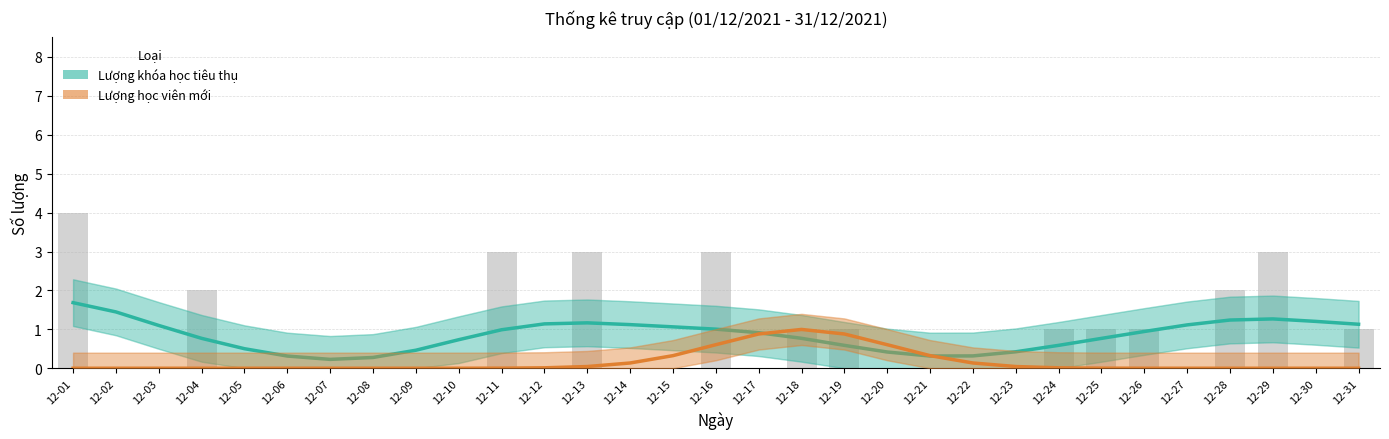

What is the spread (max minus min) of values at 12-26?

0.9